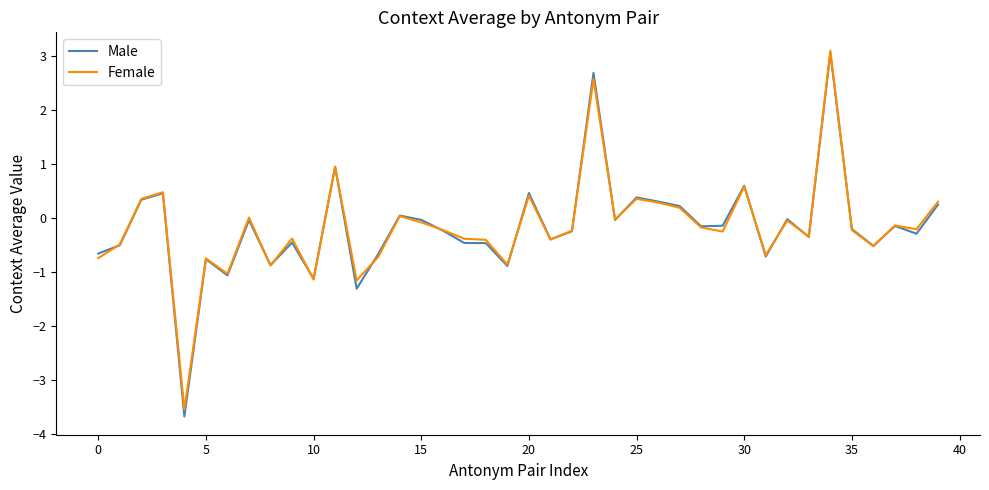

Which series has the widest spread of values?

Male